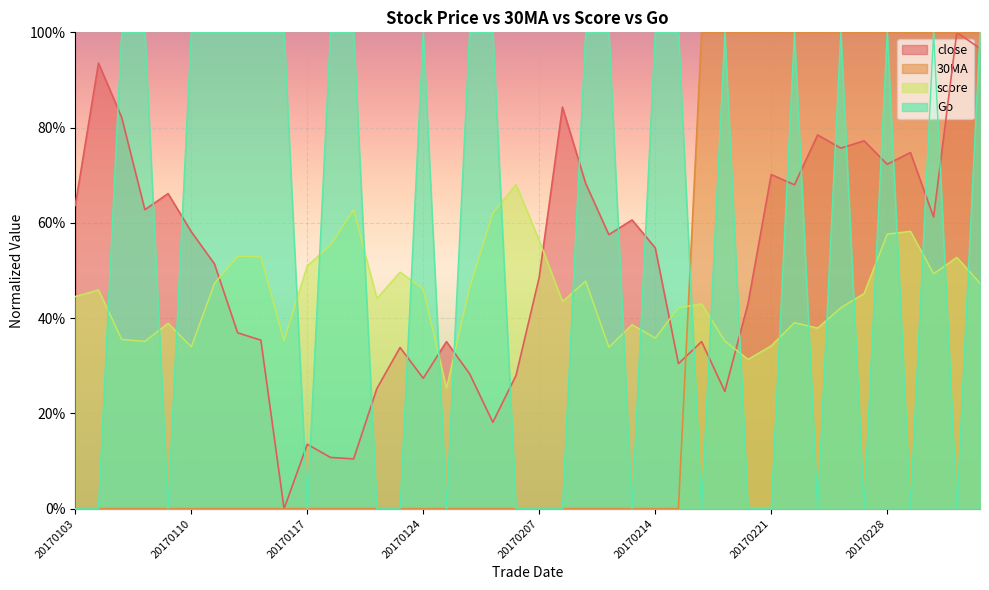

Which series has the widest spread of values?

close